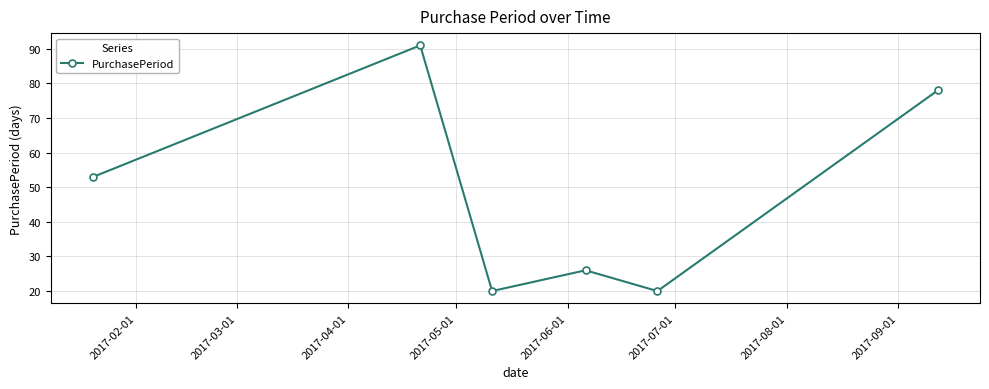

How many data points are less than 53?

3